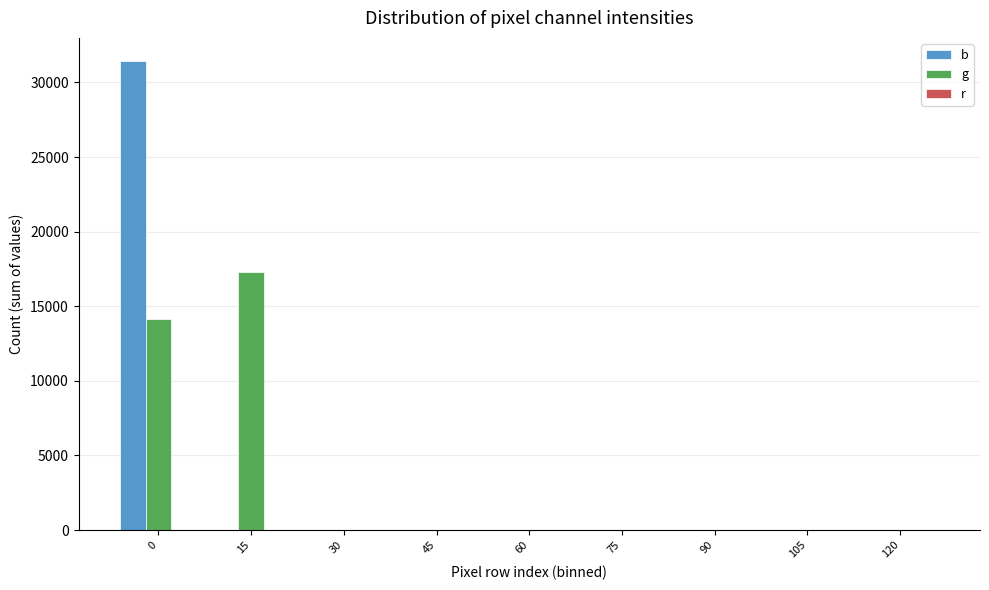

Between 0 and 60, which series saw the biggest shift?

b